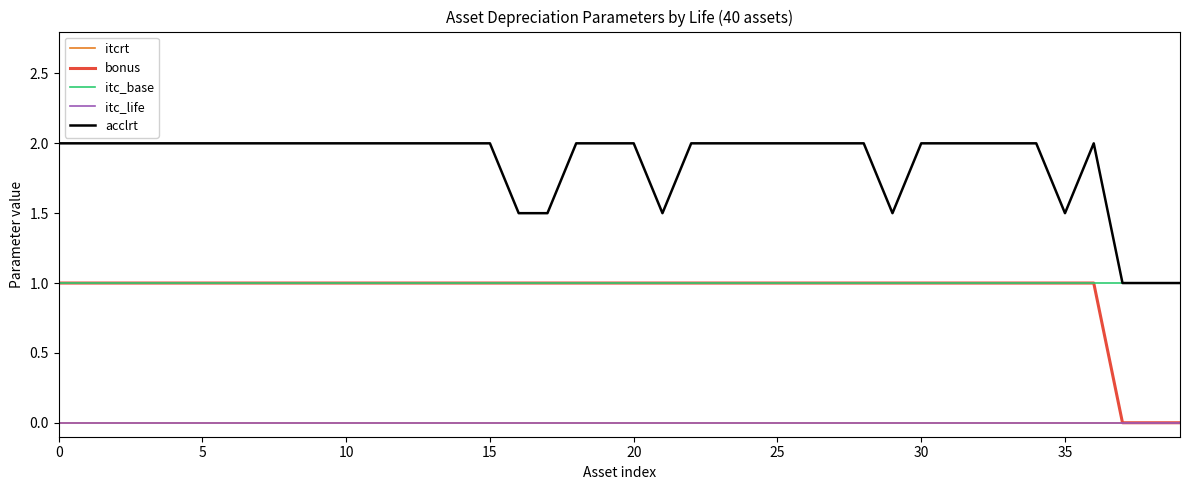

In acclrt, how many points are lower than both neighbors (excluding endpoints)?

3